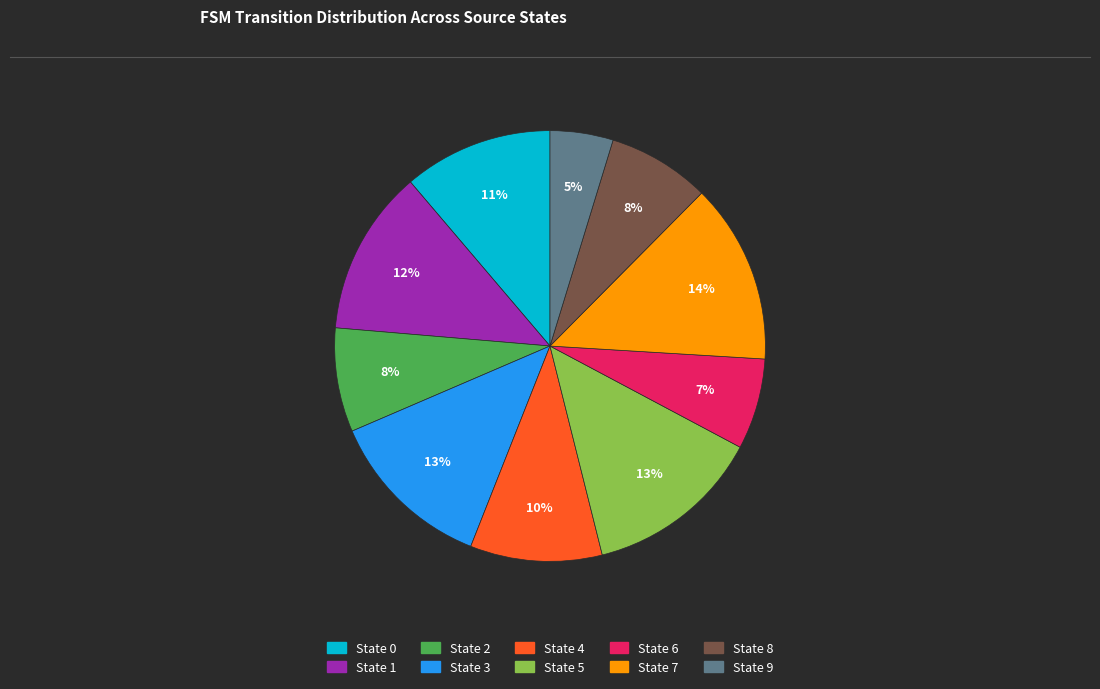

Is there a majority slice in this chart?

No